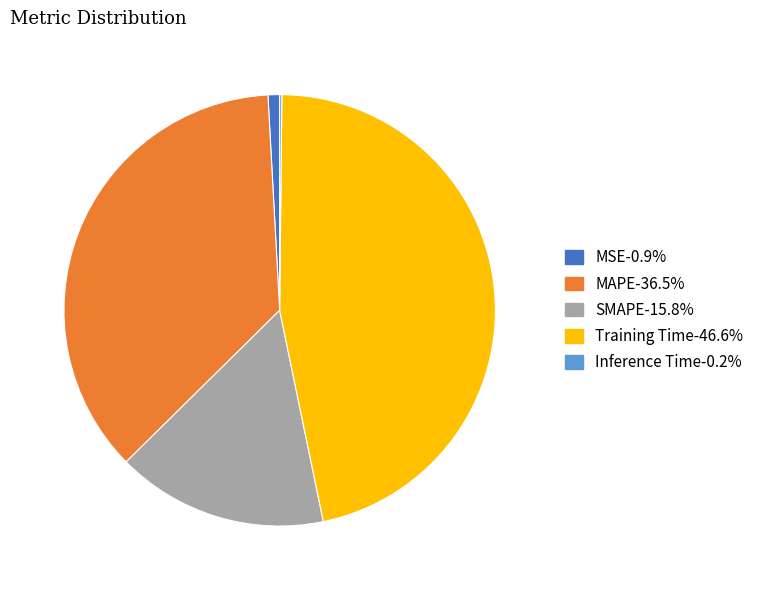

Is there any slice that represents more than half of the pie?

No